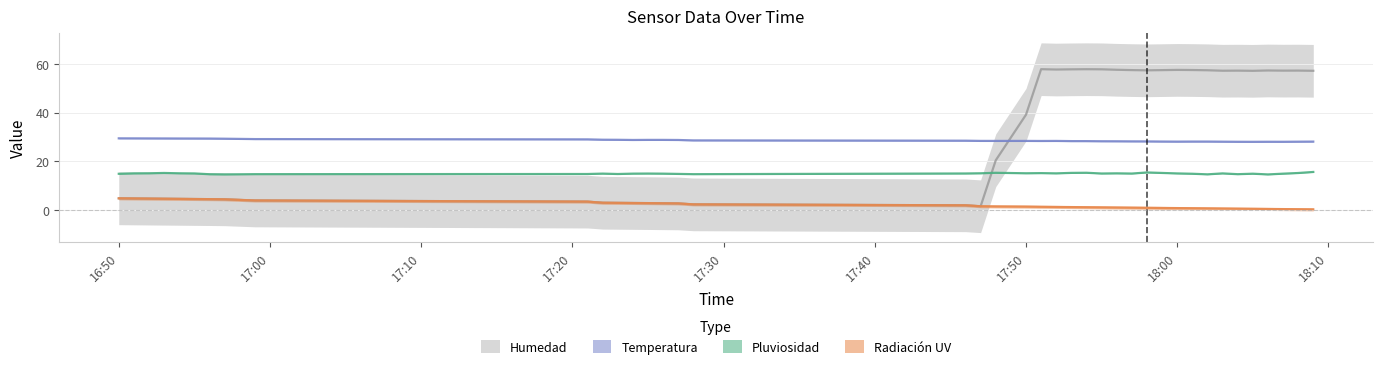

At which label is Radiación UV closest to 2?

2023-11-13 17:46